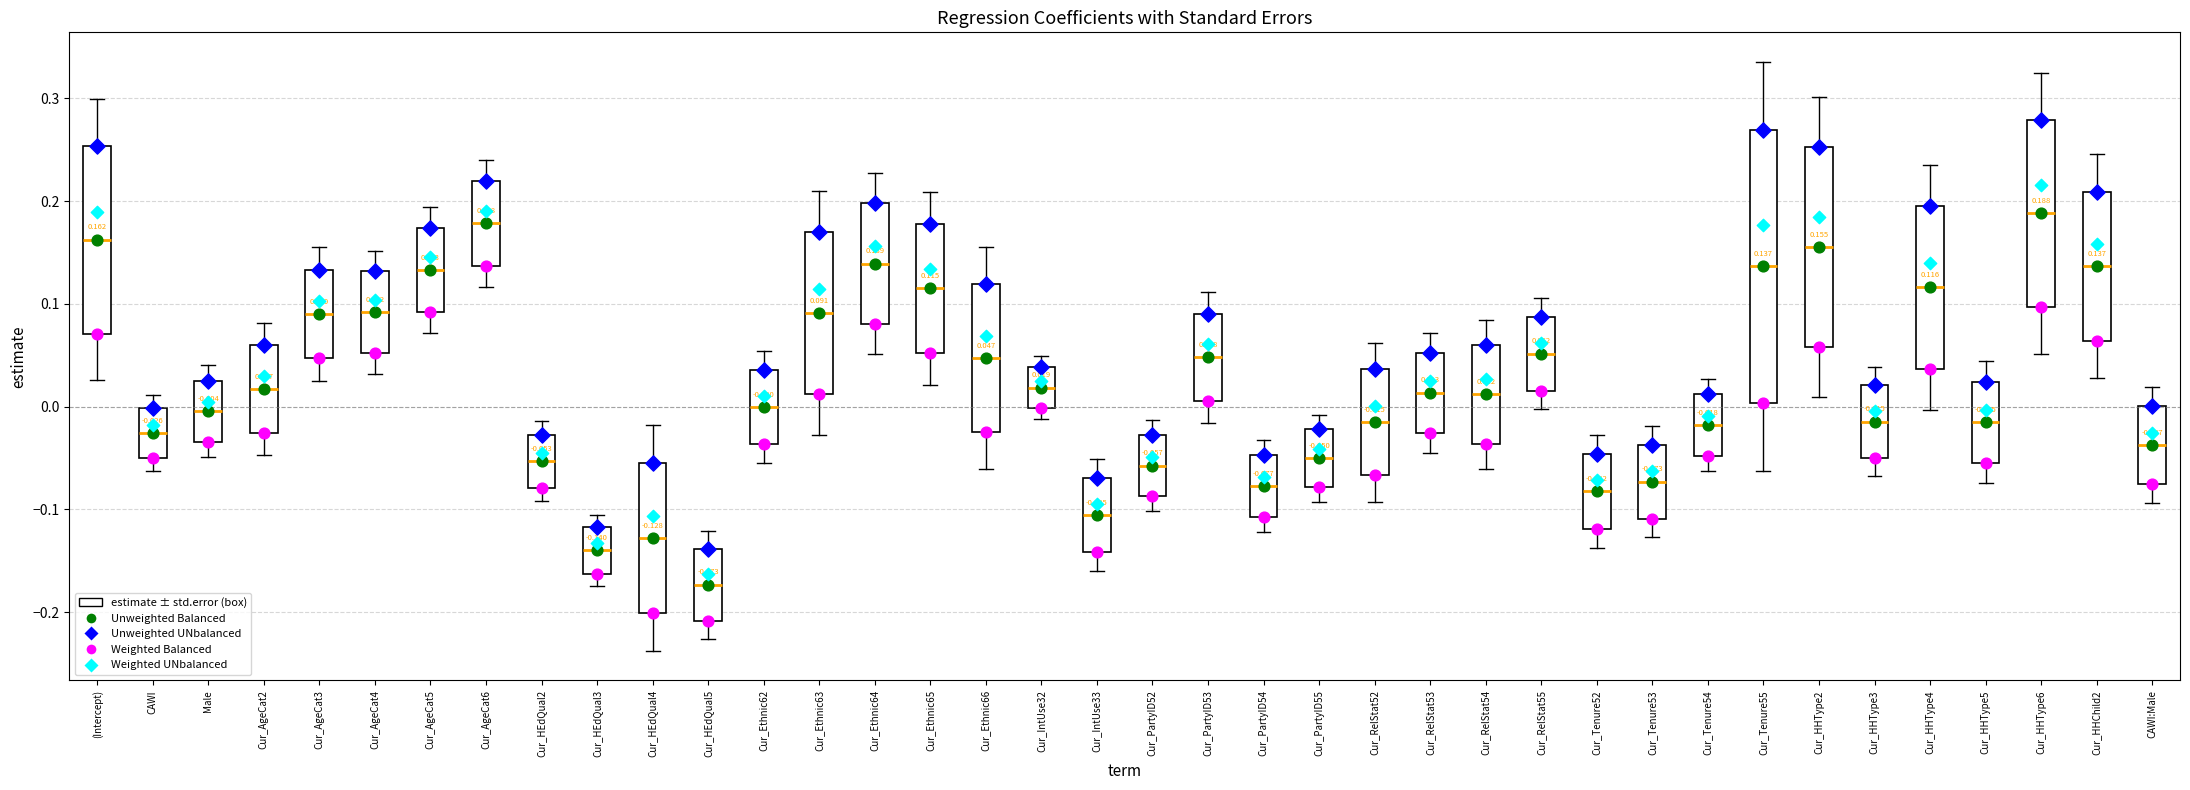

Which box is the tallest, from its lower edge to its upper edge?

Cur_Tenure55